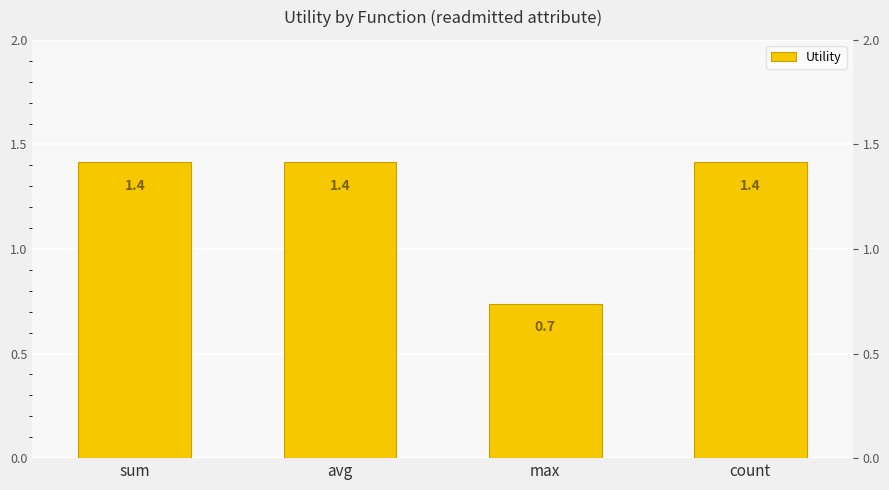

How many bars are there in total?

4